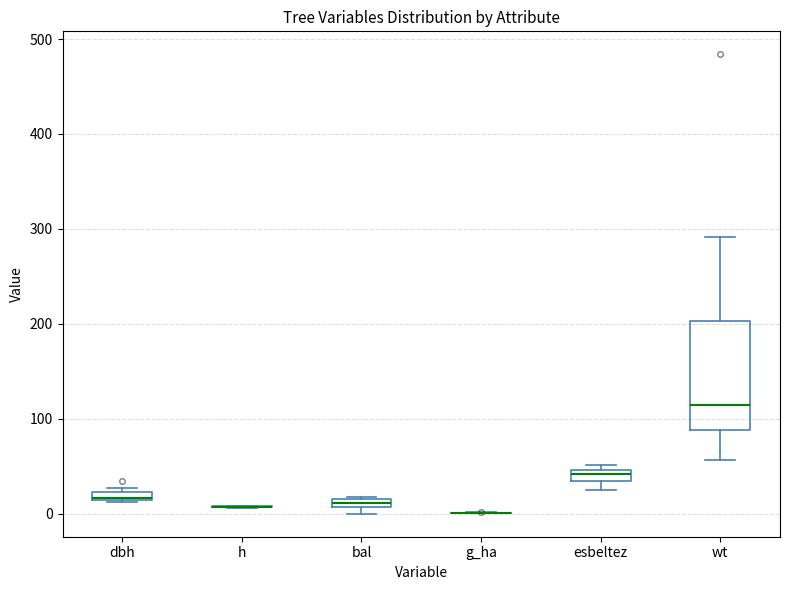

Comparing the boxes themselves (not the whiskers), which one is the tallest?

wt